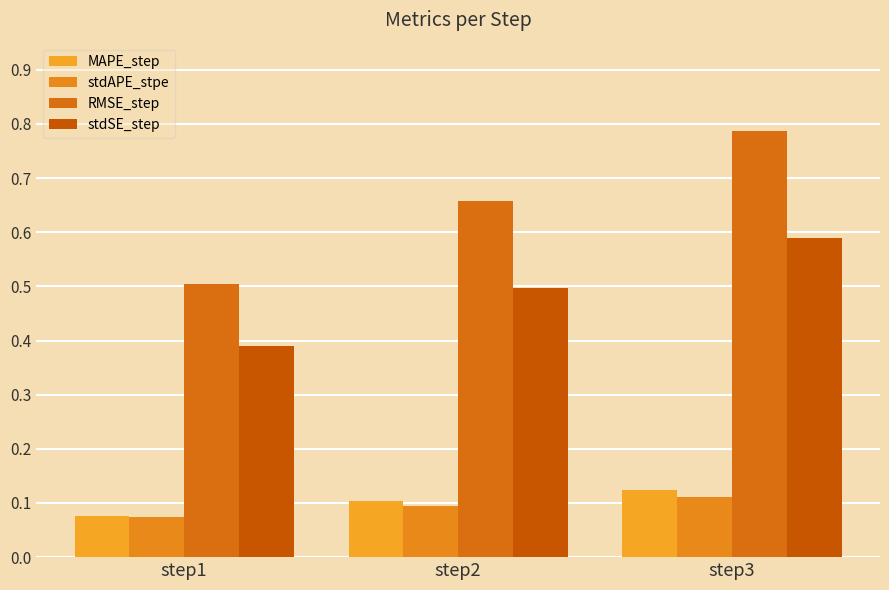

At which category does the chart reach its minimum across all series?

step1